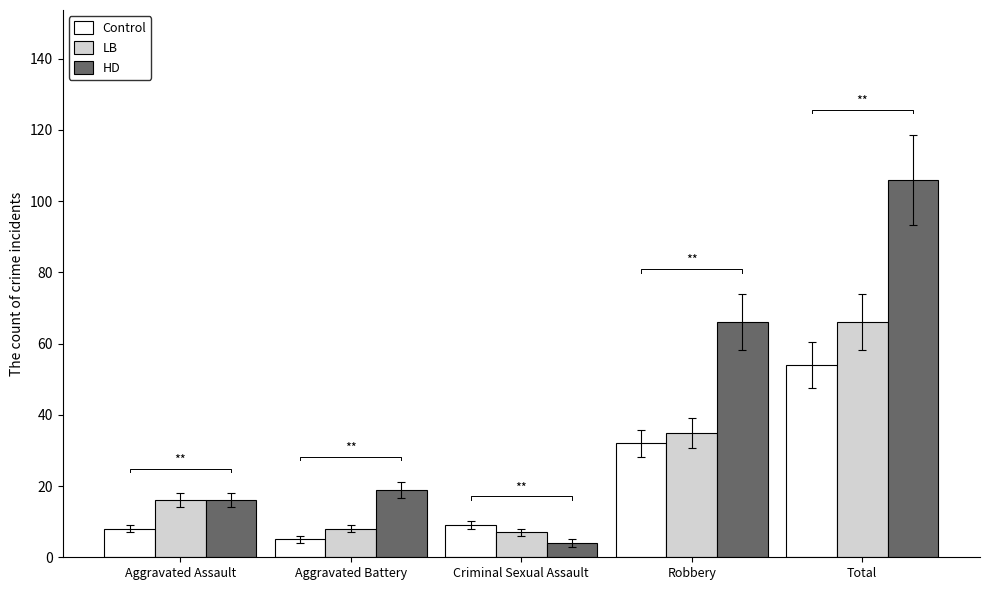

What is the difference between the maximum and second lowest values in the HD series?

90